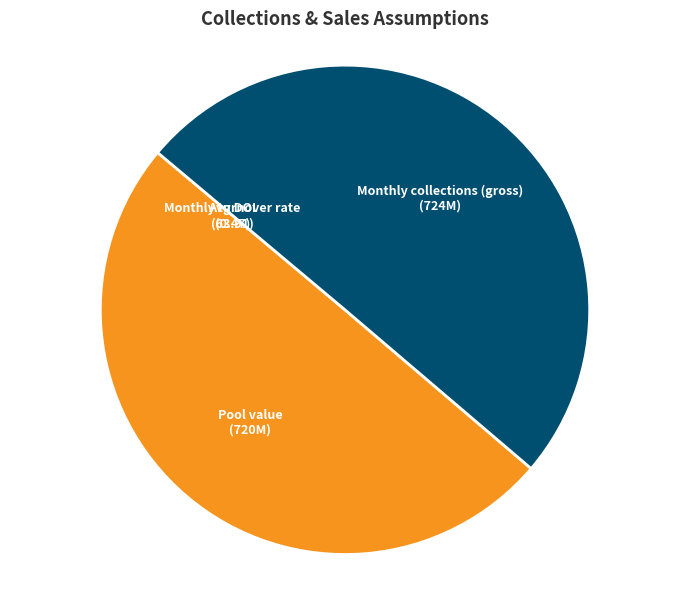

The Pool value (720M) slice represents 39% of the pie. True or false?

False